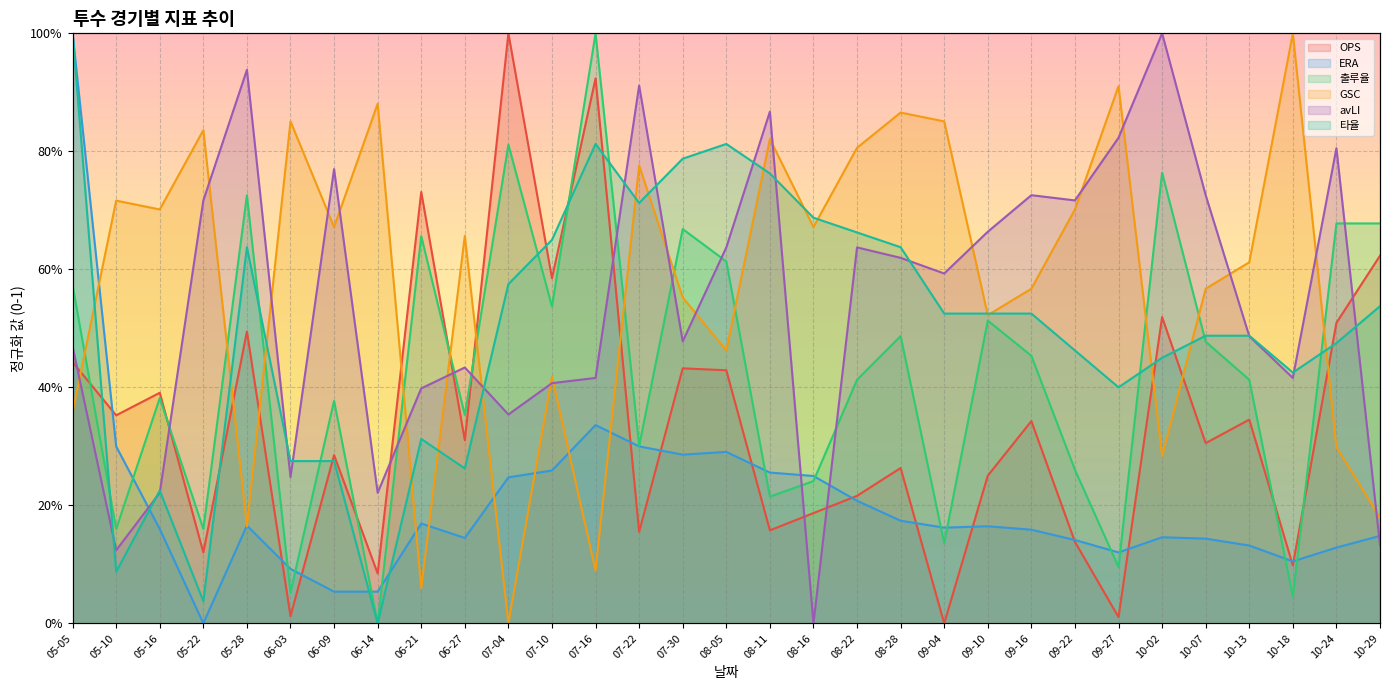

Is it true that 타율 equals 1.0 at 08-11?

False